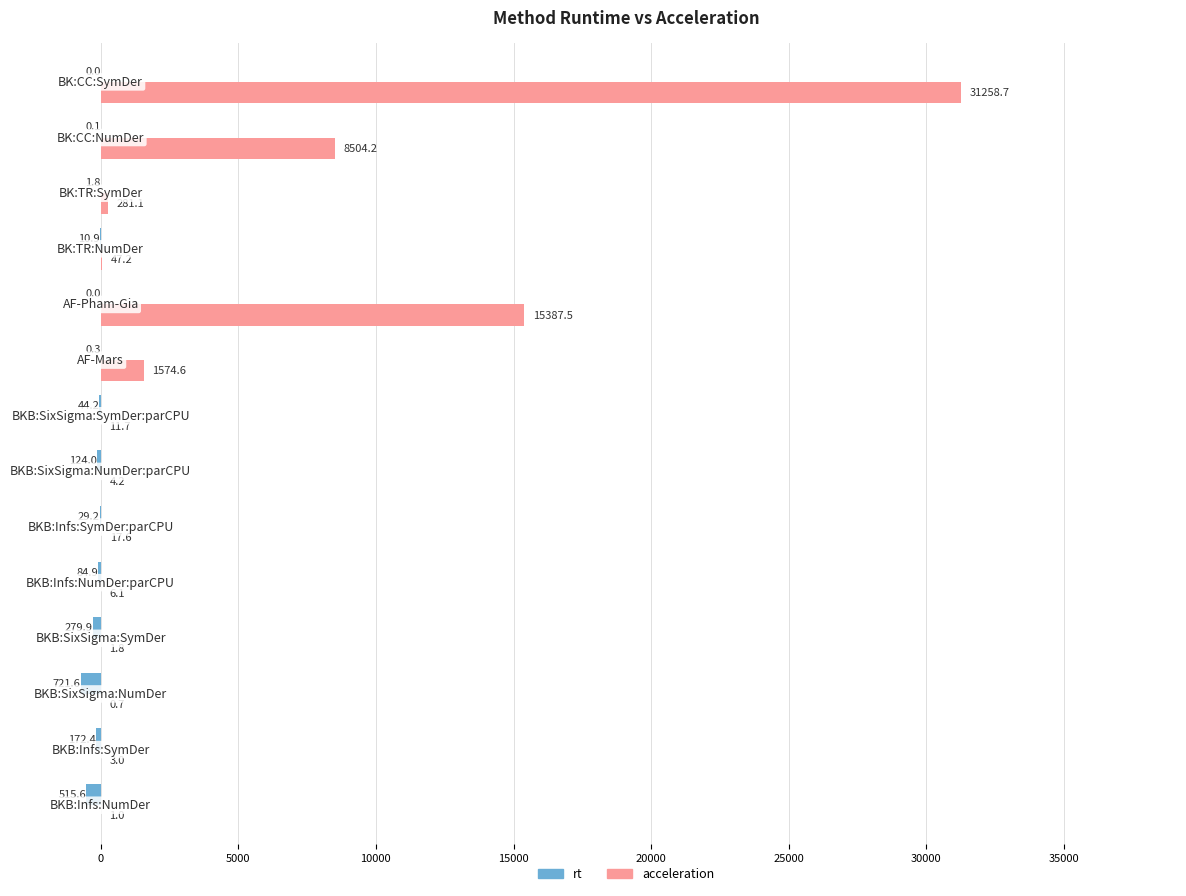

Which series has the largest total across all categories?

acceleration